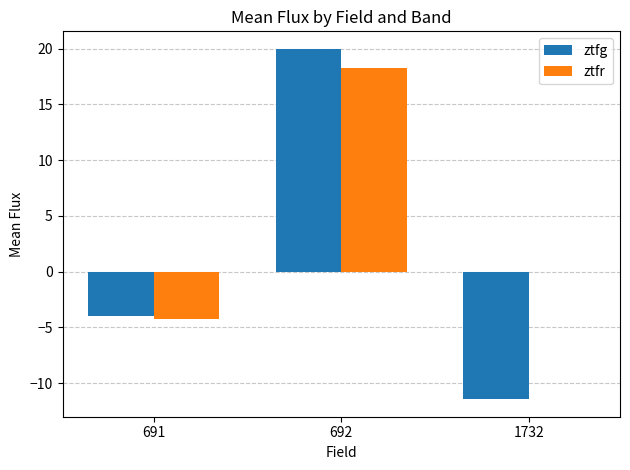

Read the ztfg value at 1732.

-11.5